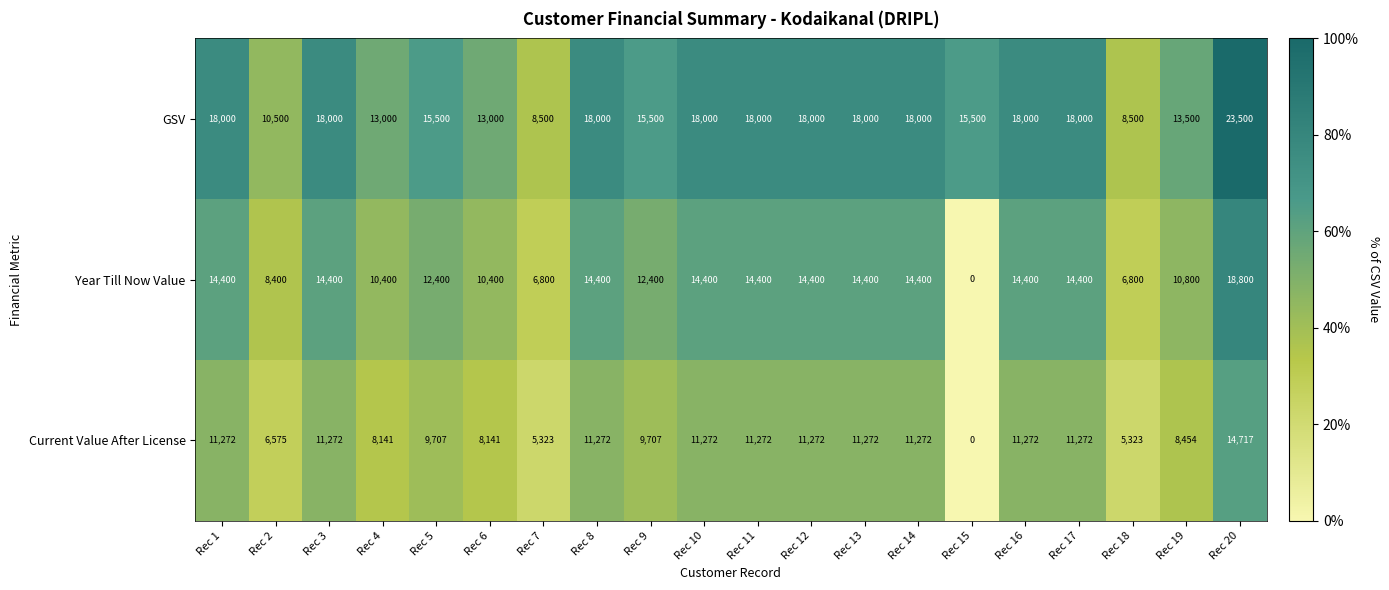

At how many categories does at least one series exceed 0?

20